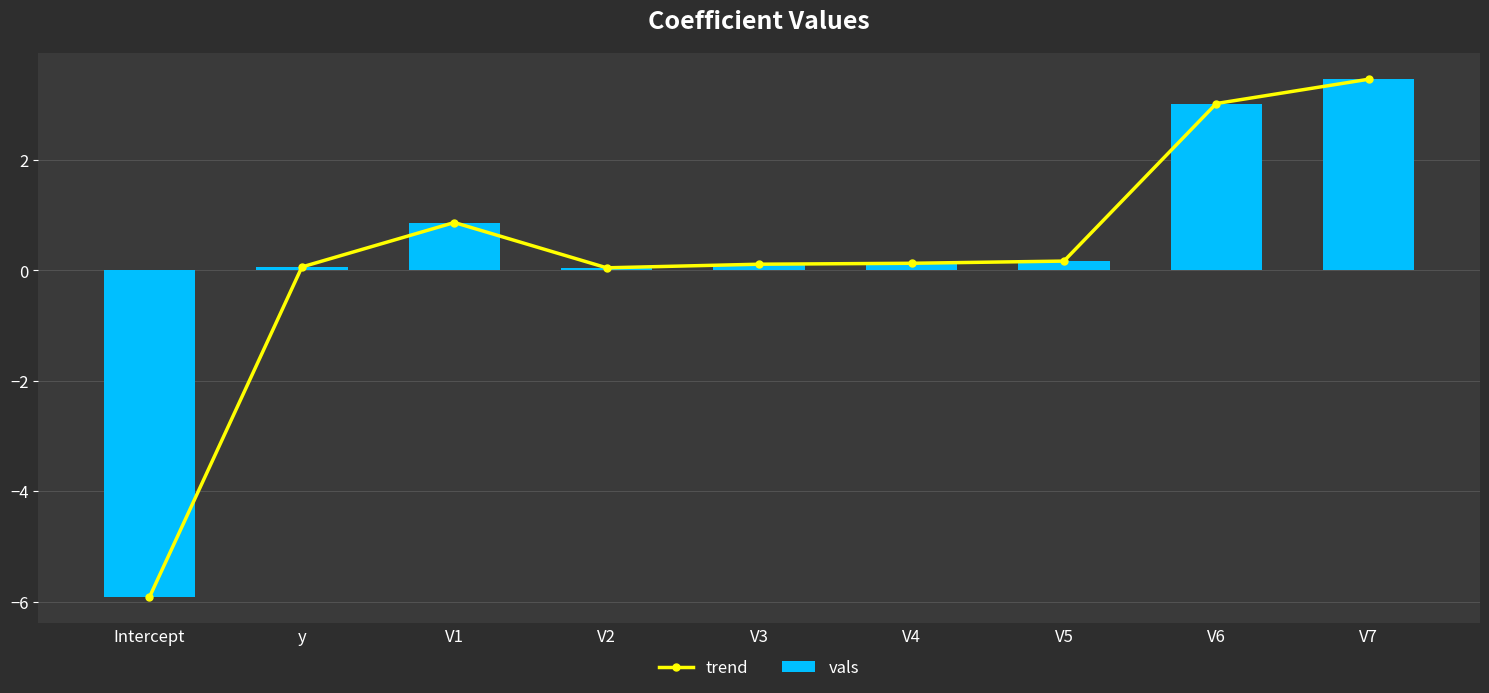

Where is trend nearest to the value -1?

V2